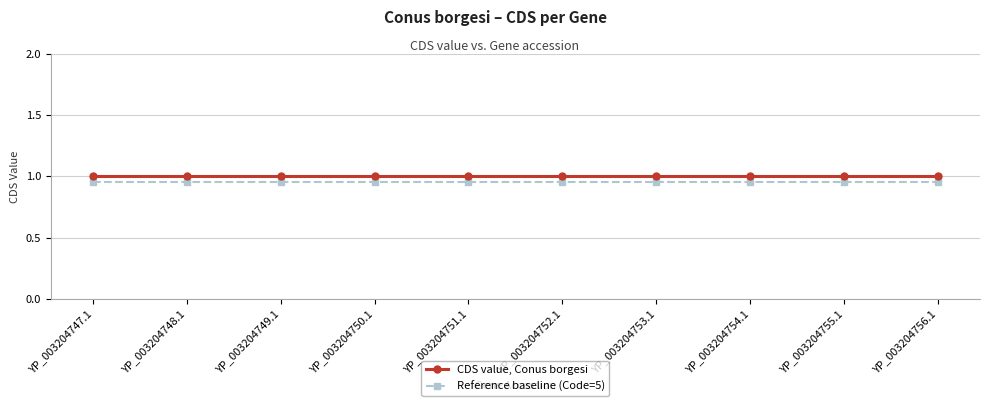

The value of CDS value, Conus borgesi at YP_003204752.1 is 1.0. True or false?

True